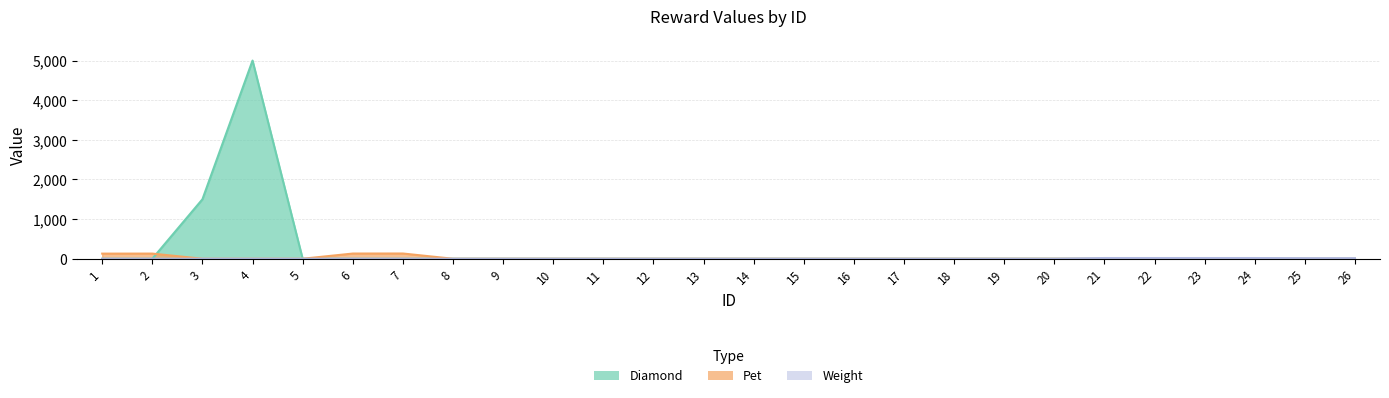

The value of Weight at 17 is 0. True or false?

True